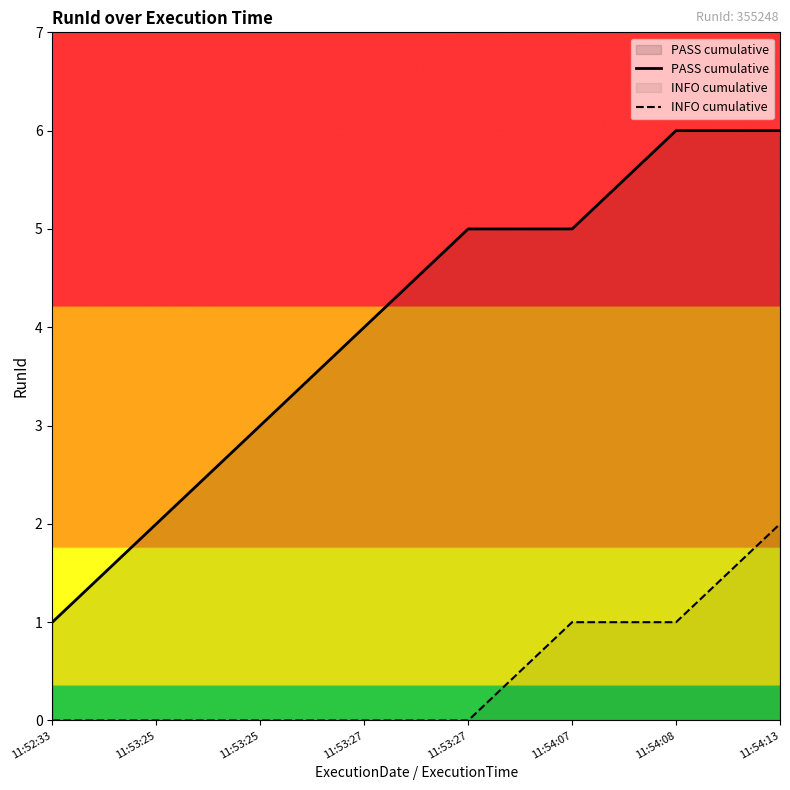

How many lines are shown in the chart?

2